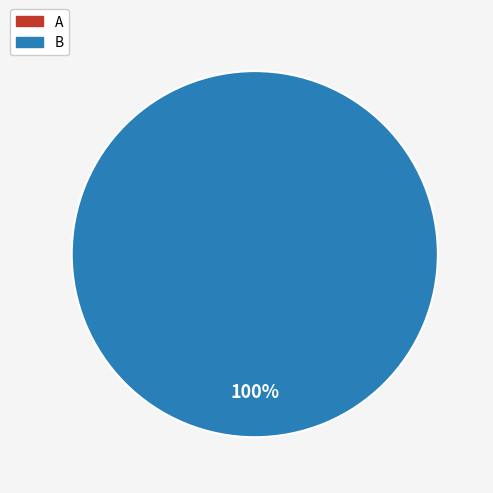

Which category has the smallest portion of the pie?

A